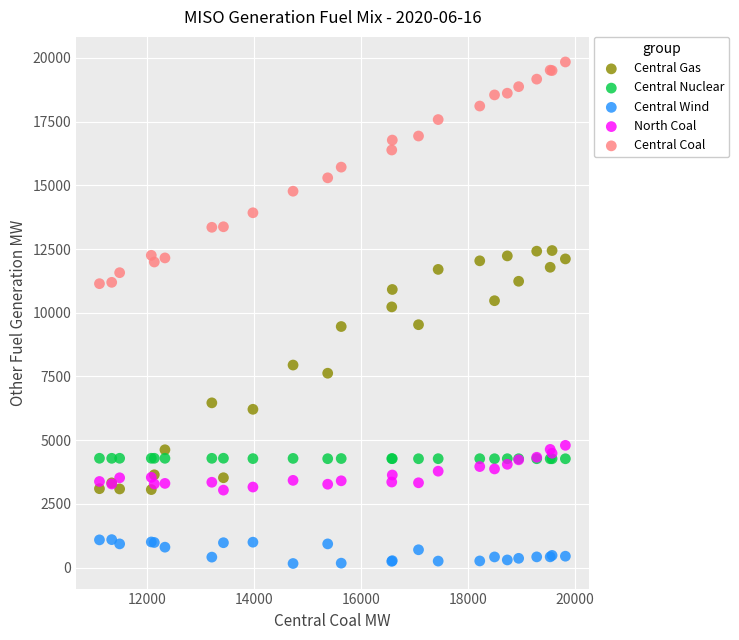

Which series reaches the minimum Y coordinate?

Central Wind